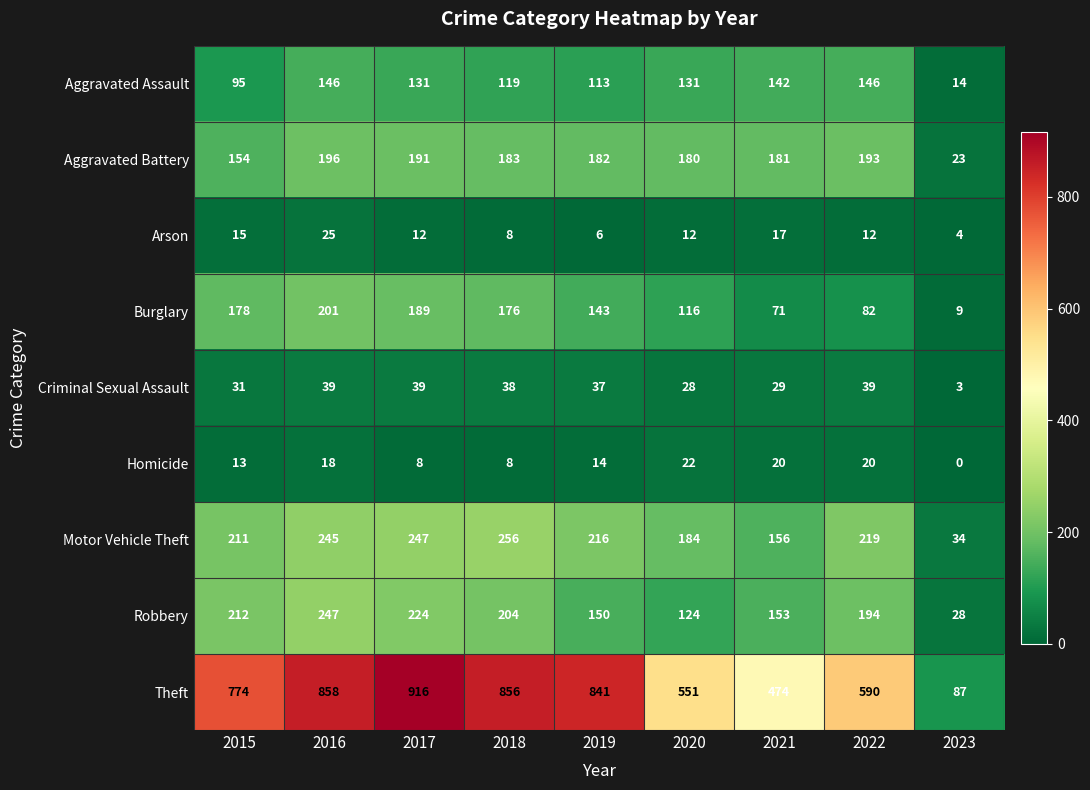

List the series in order of their peak value, lowest first.

Homicide, Arson, Criminal Sexual Assault, Aggravated Assault, Aggravated Battery, Burglary, Robbery, Motor Vehicle Theft, Theft